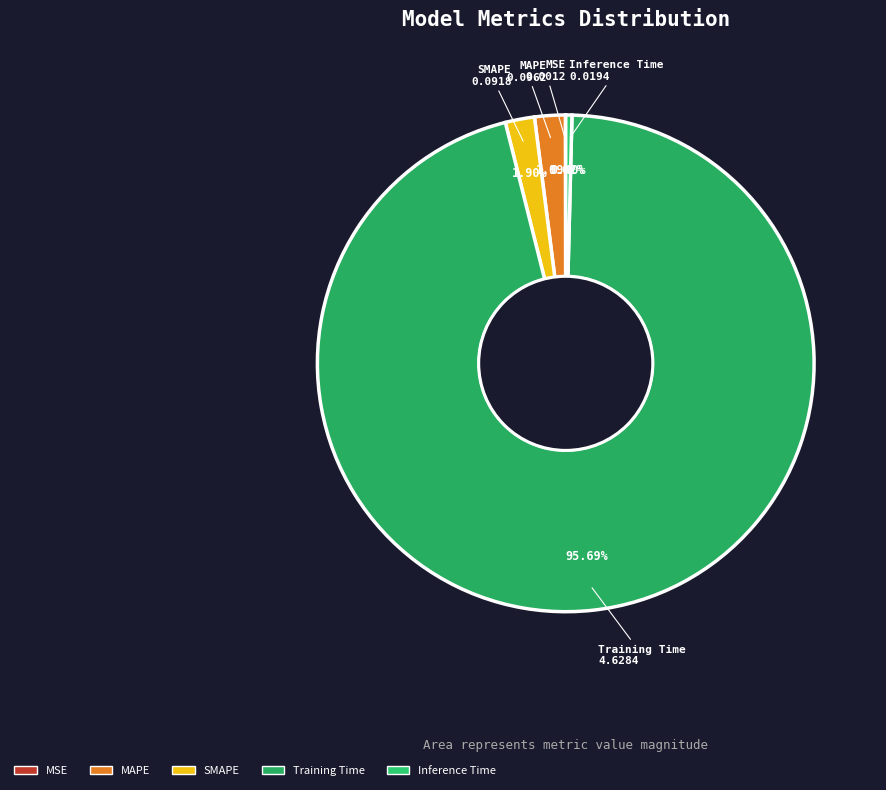

Between Training Time and MAPE, which is larger?

Training Time